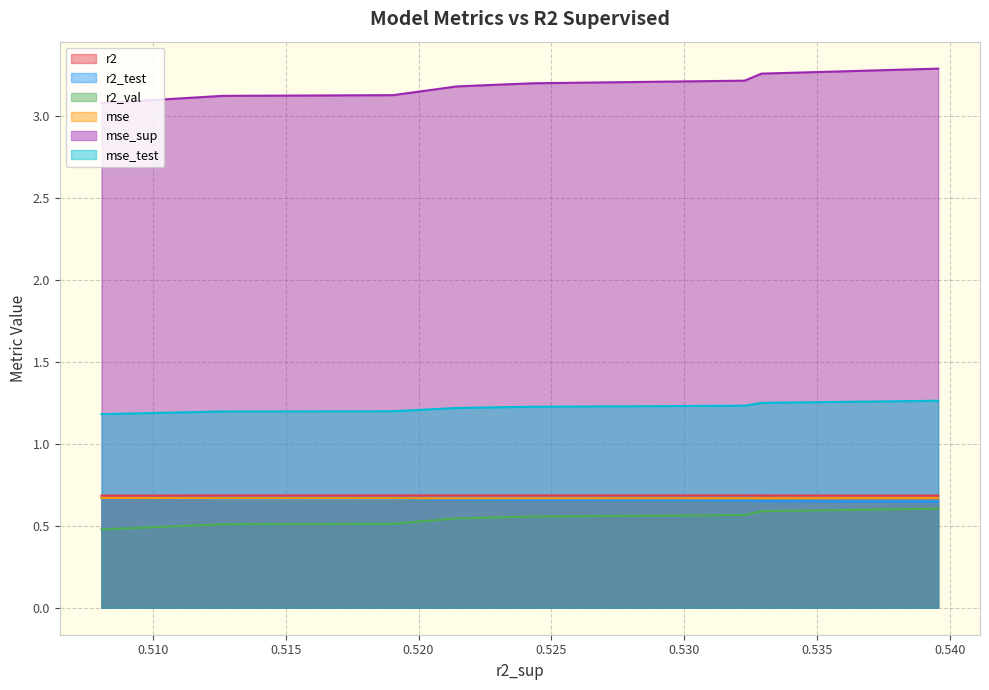

Does the chart have visible grid lines?

Yes